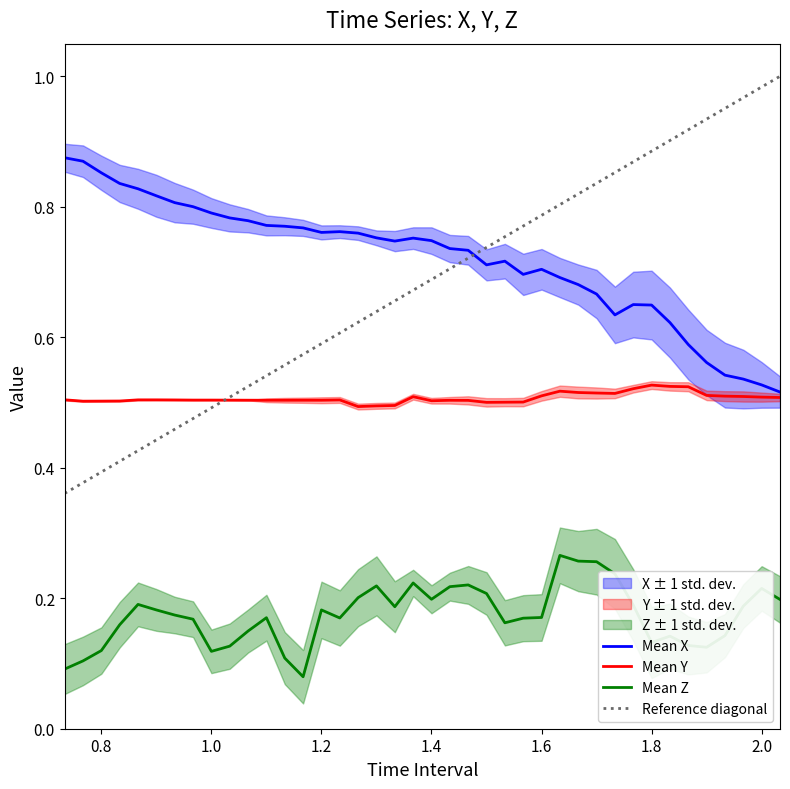

The value of Mean X at 1.6 is 0.7. True or false?

True